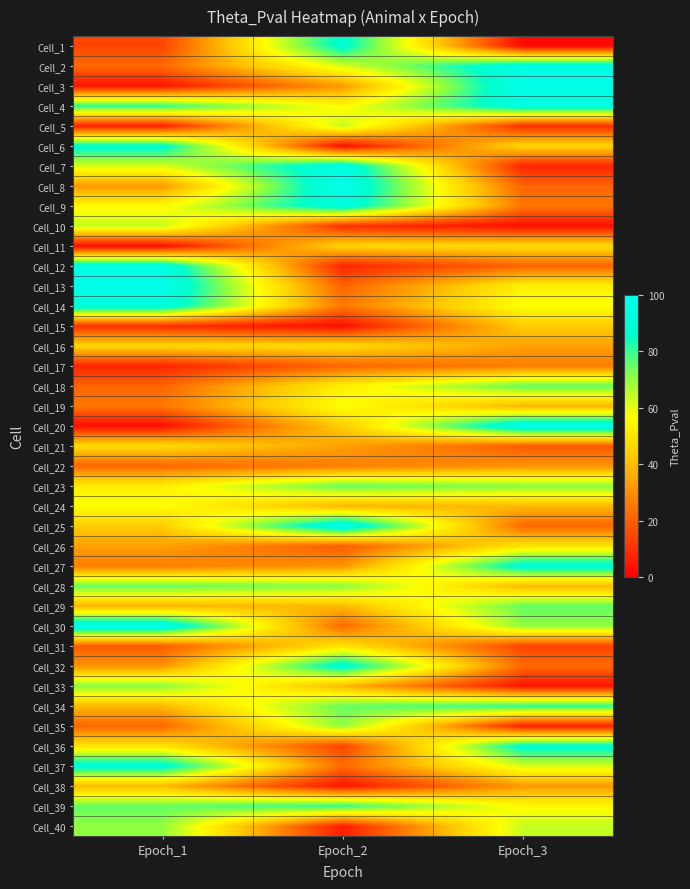

Which category has the lowest value across all series?

Epoch_3